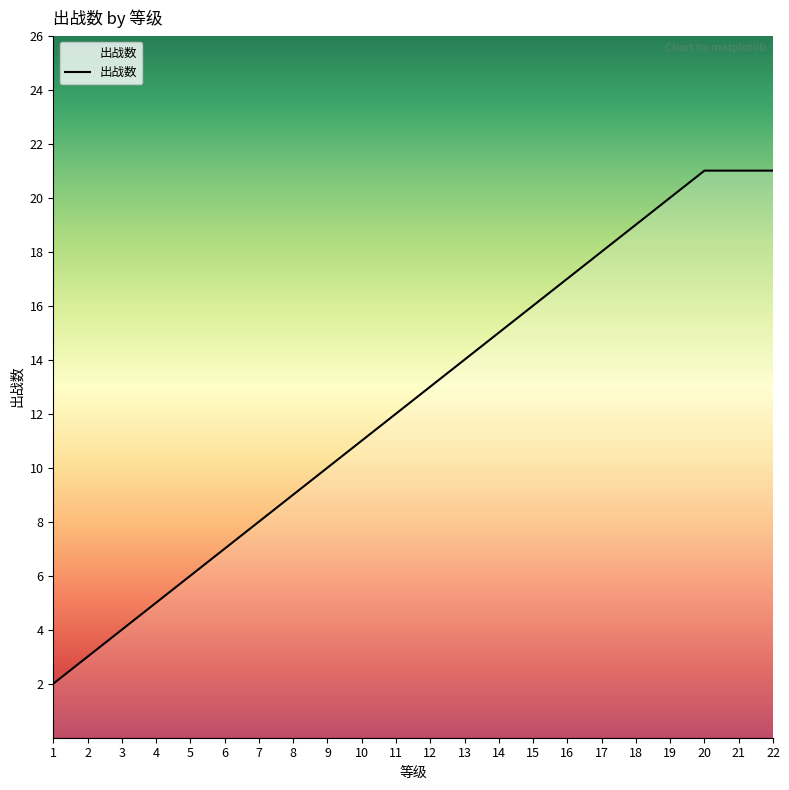

What is the minimum value shown in the chart?

2